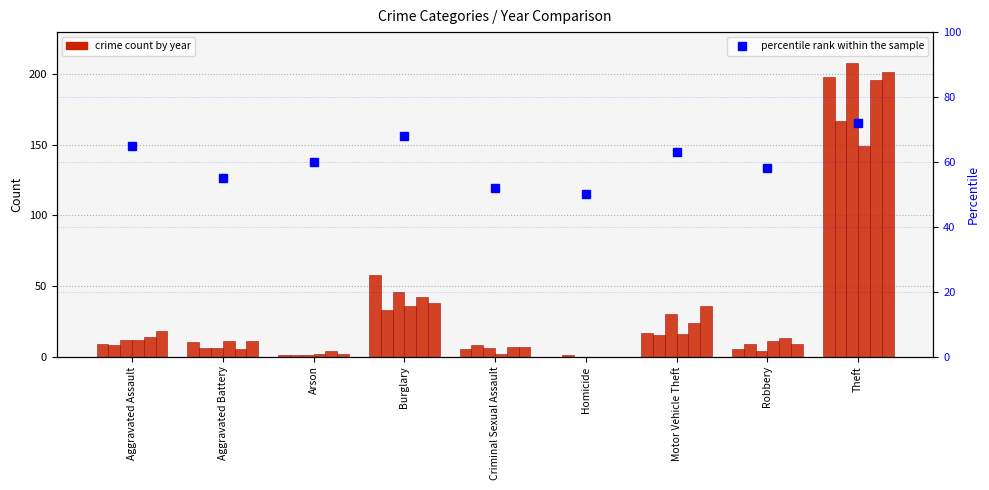

At which label does the data first exceed 60?

Aggravated Assault